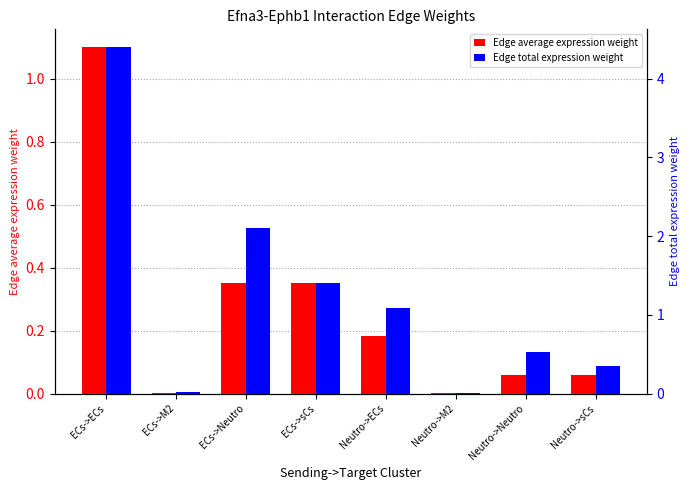

Is the value of Edge average expression weight at ECs->sCs greater than the value of Edge total expression weight at ECs->sCs?

No